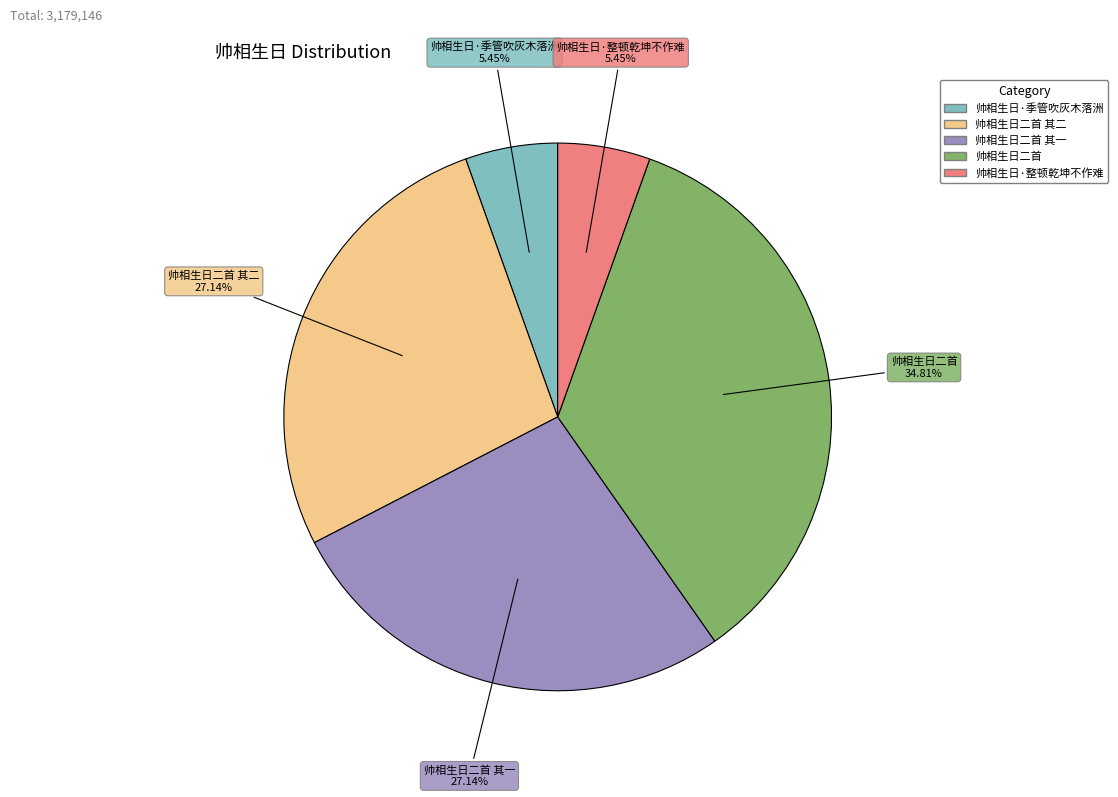

Is there a majority slice in this chart?

No